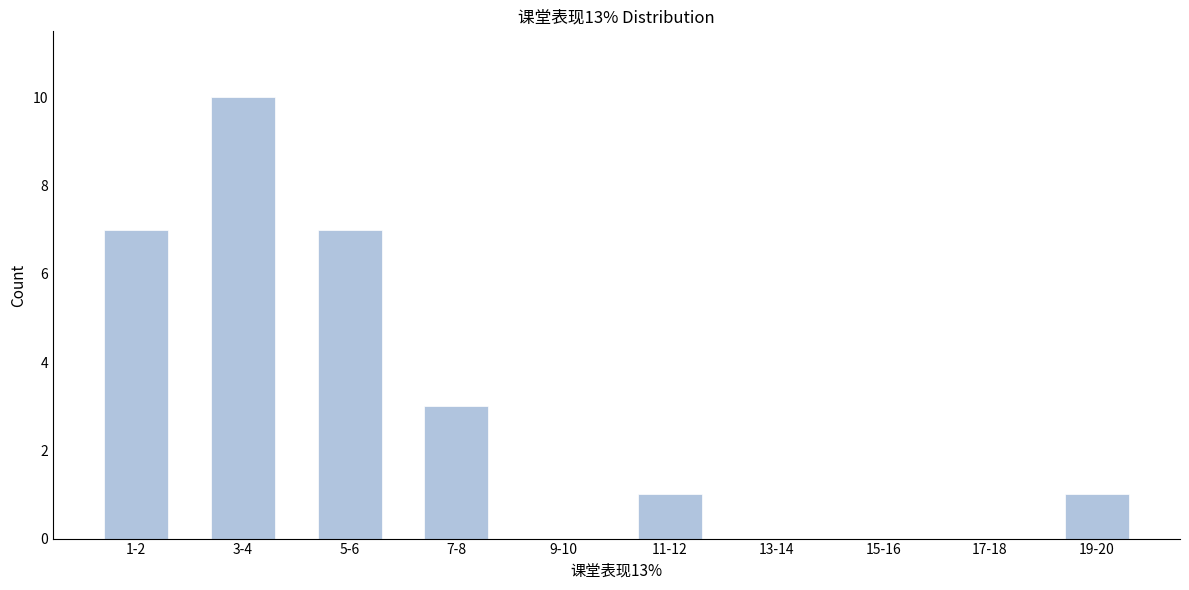

Reading right to left, extract all data points from this chart.

19-20=1	17-18=0	15-16=0	13-14=0	11-12=1	9-10=0	7-8=3	5-6=7	3-4=10	1-2=7